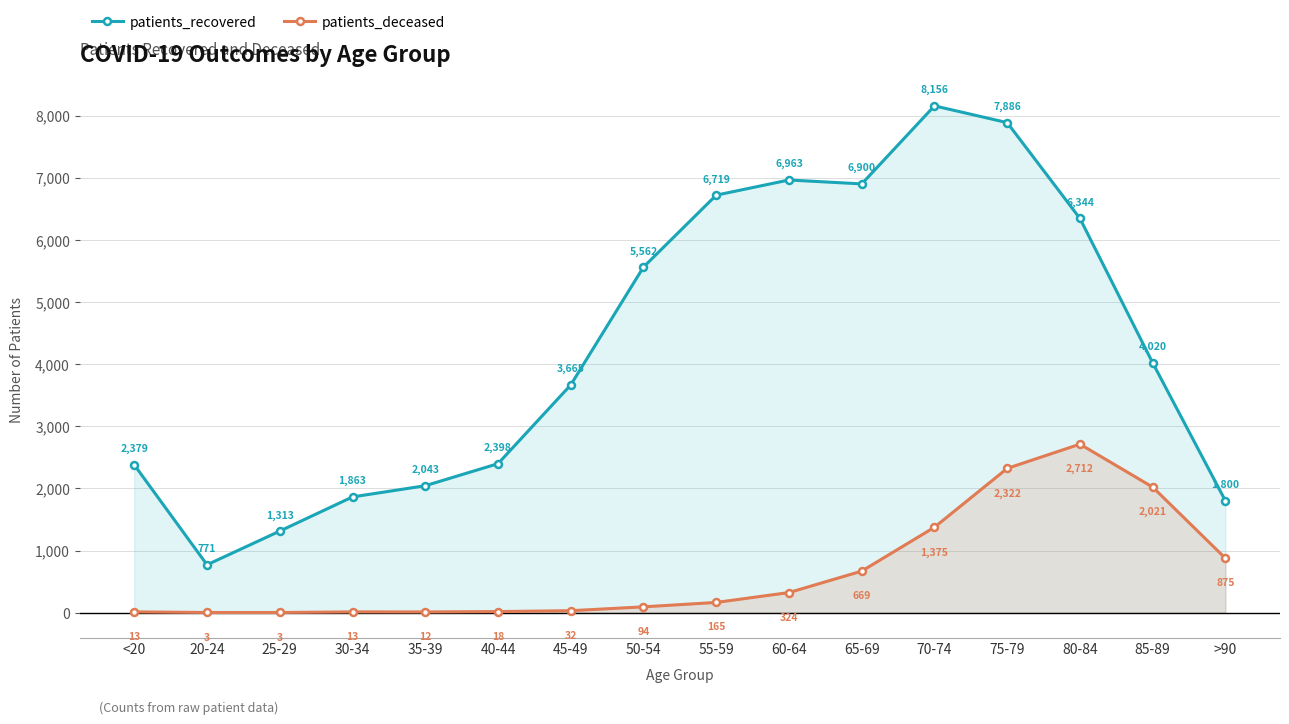

Which category has the highest value in the patients_recovered series?

70-74